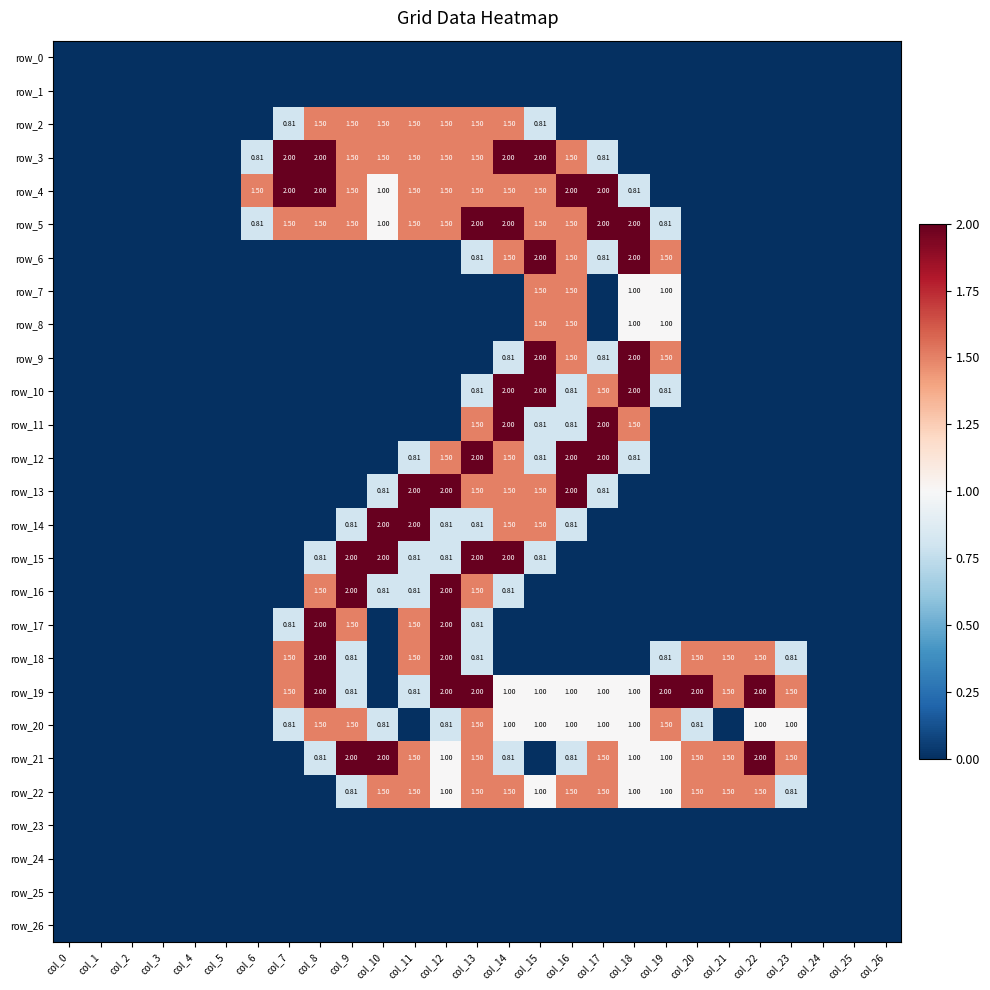

At which label does row_23 reach its peak?

col_0